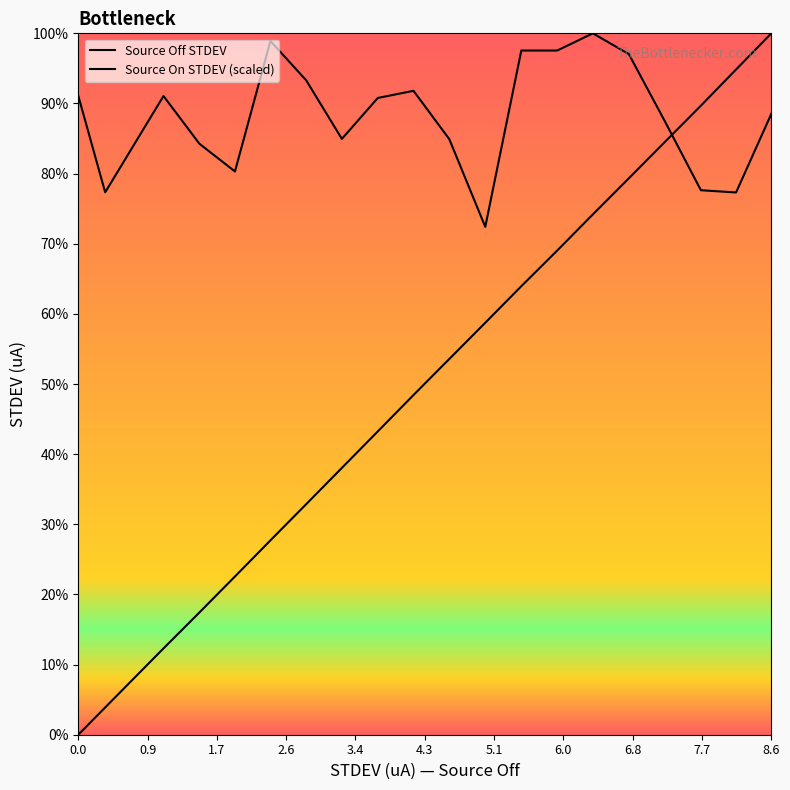

How many categories are shown in the chart?

20